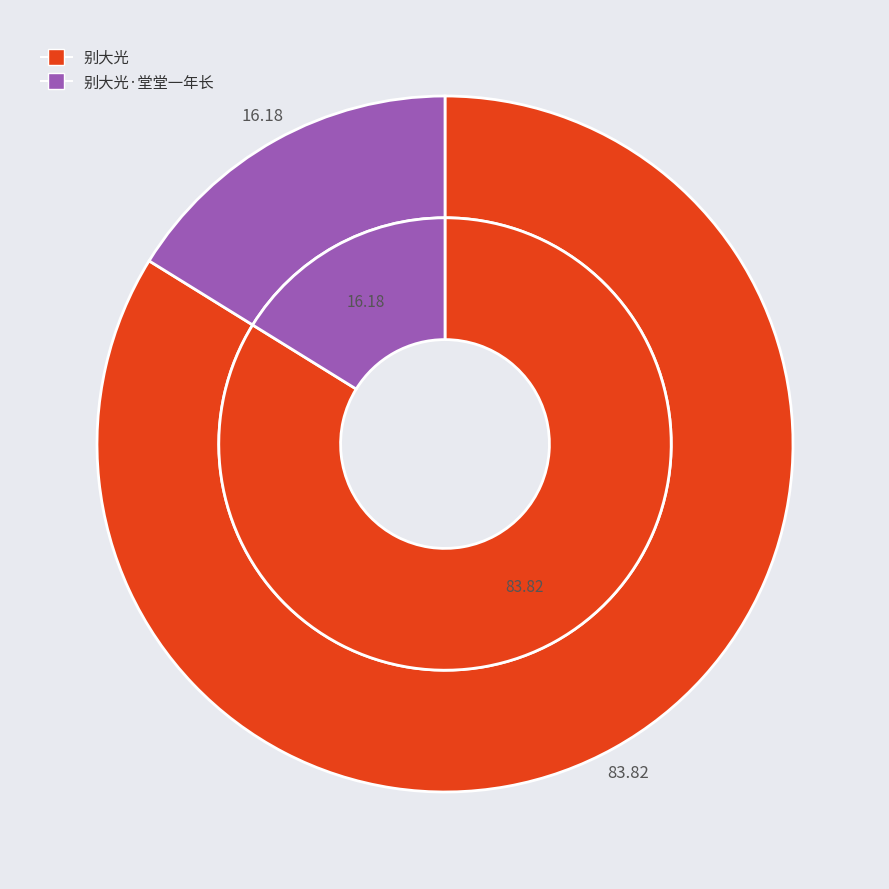

Rank the categories by value from highest to lowest.

别大光, 别大光·堂堂一年长